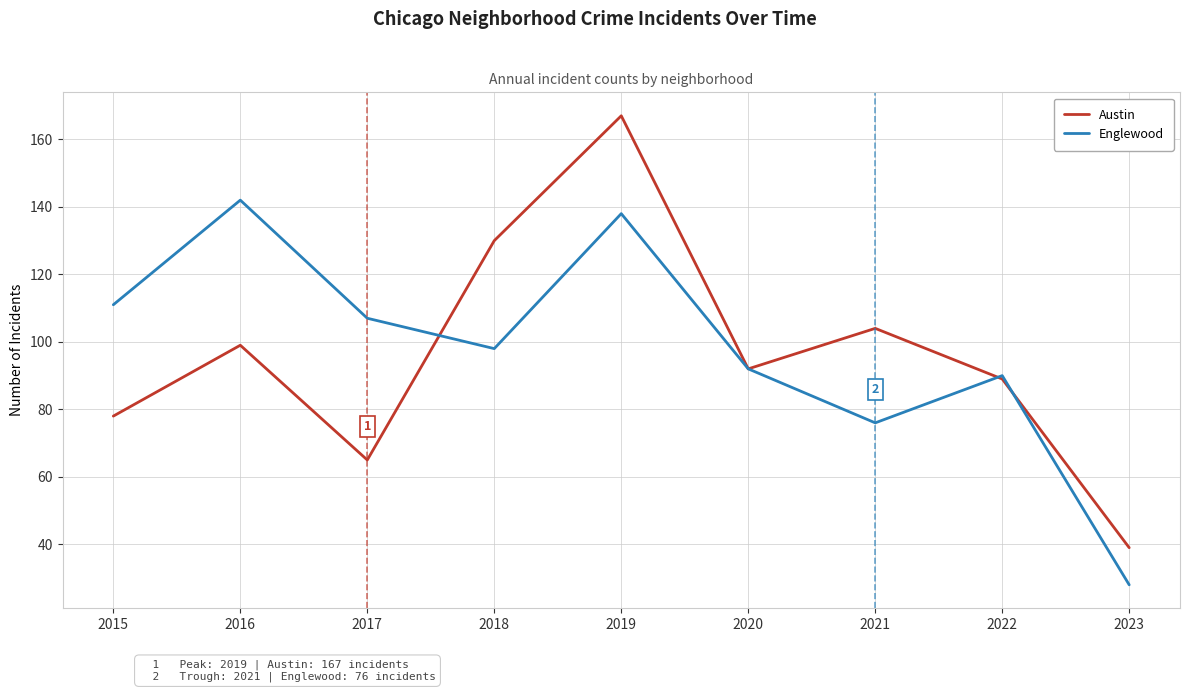

What is the sum of all Englewood values?

882